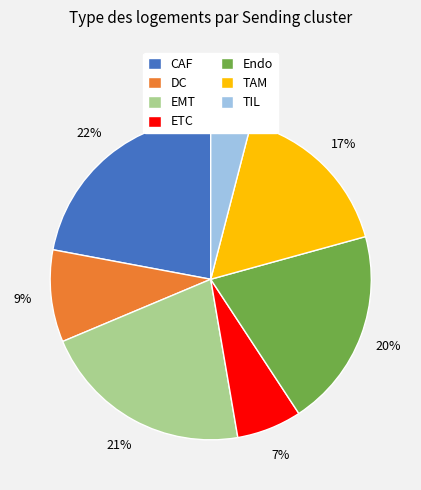

To the nearest percent, what is the difference between the ETC and TAM slice percentages?

10%